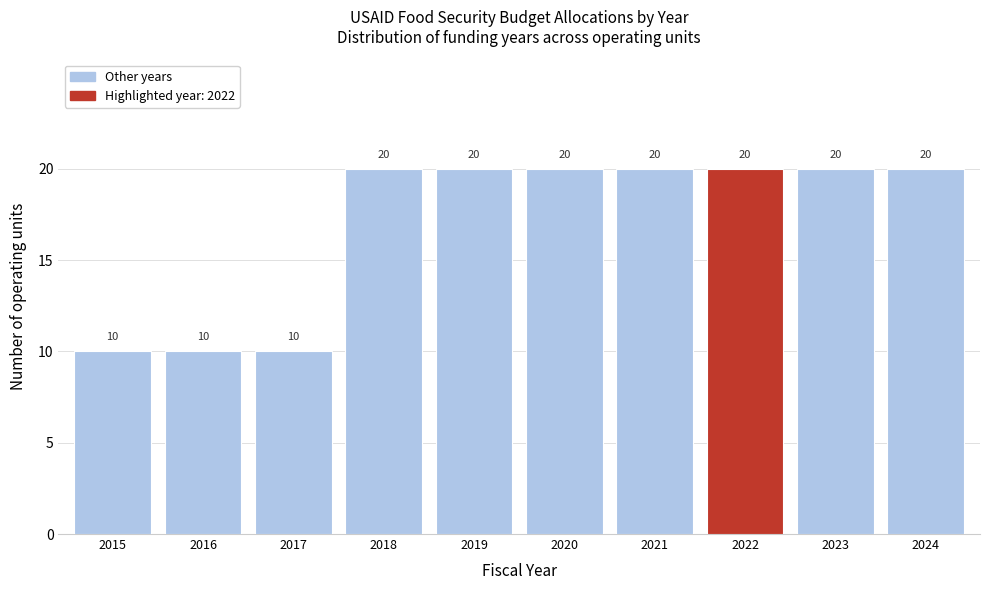

Reading left to right, list every bar in this chart as the range it spans on the x-axis followed by its height.

2014.5 to 2015.5: 10
2015.5 to 2016.5: 10
2016.5 to 2017.5: 10
2017.5 to 2018.5: 20
2018.5 to 2019.5: 20
2019.5 to 2020.5: 20
2020.5 to 2021.5: 20
2021.5 to 2022.5: 20
2022.5 to 2023.5: 20
2023.5 to 2024.5: 20